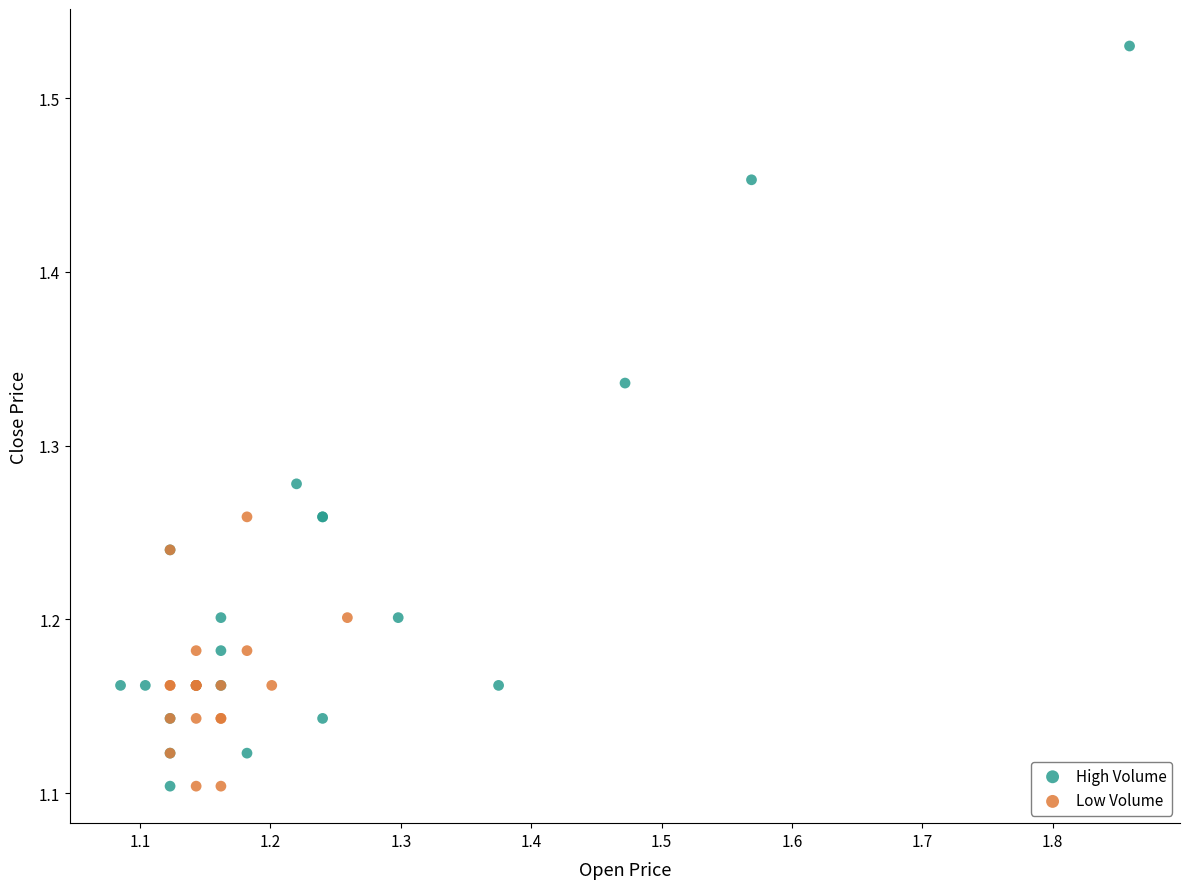

Which series contains the highest Y value?

High Volume